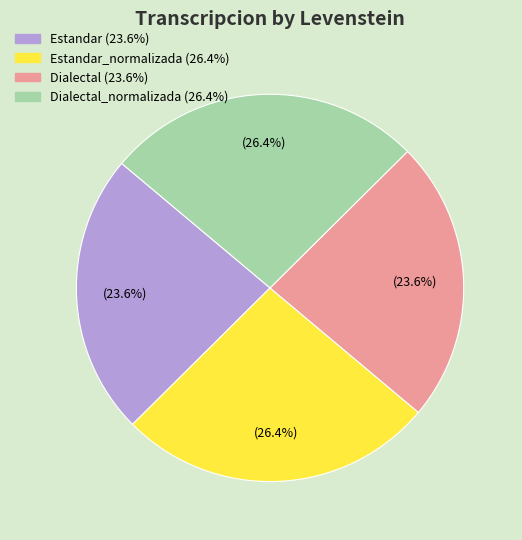

Does any single category account for the majority?

No